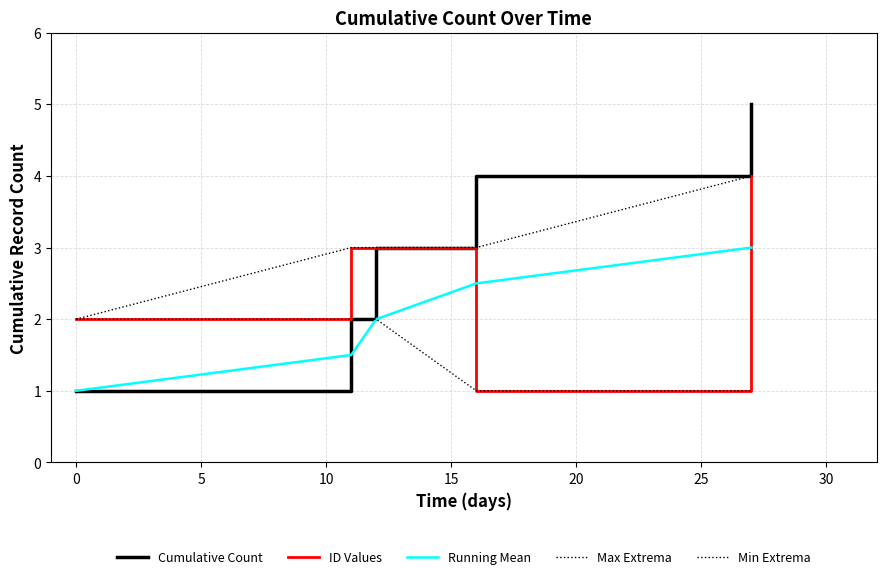

How many Running Mean values are between 1 and 2?

3